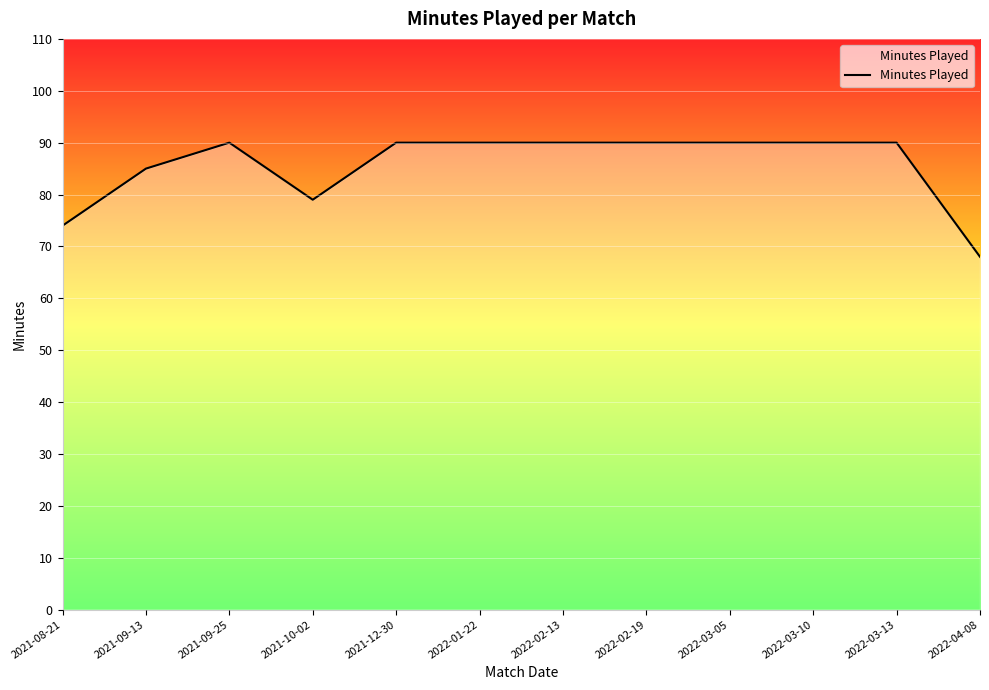

Between 2021-09-13 and 2021-12-30, which is larger?

2021-12-30